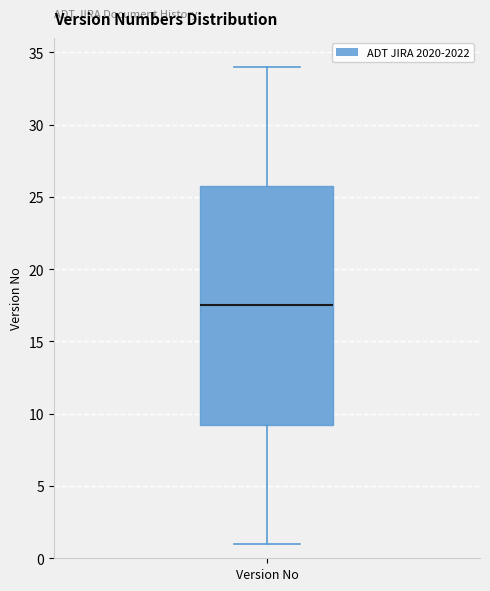

Where does the lower whisker of the box for Version No end on the y-axis? The values are not printed on the chart, so give them approximately, as read against the axis.

1.0